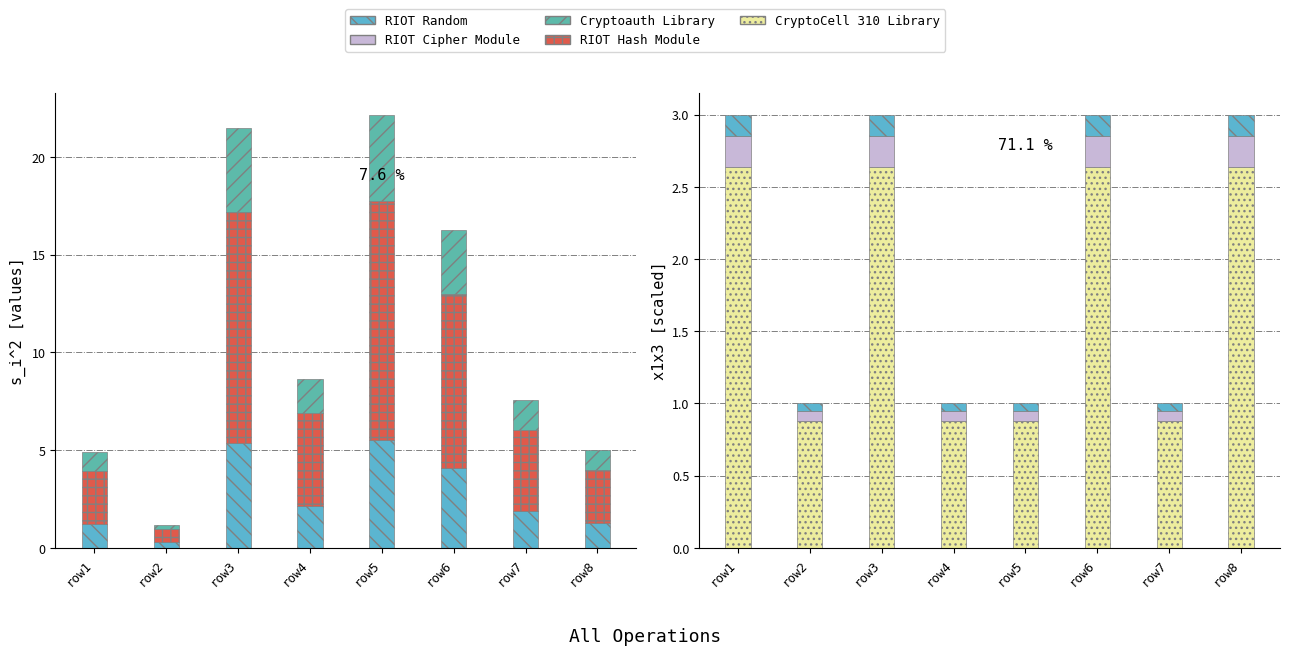

The value of CryptoCell 310 Library at row6 is 2.6. True or false?

True